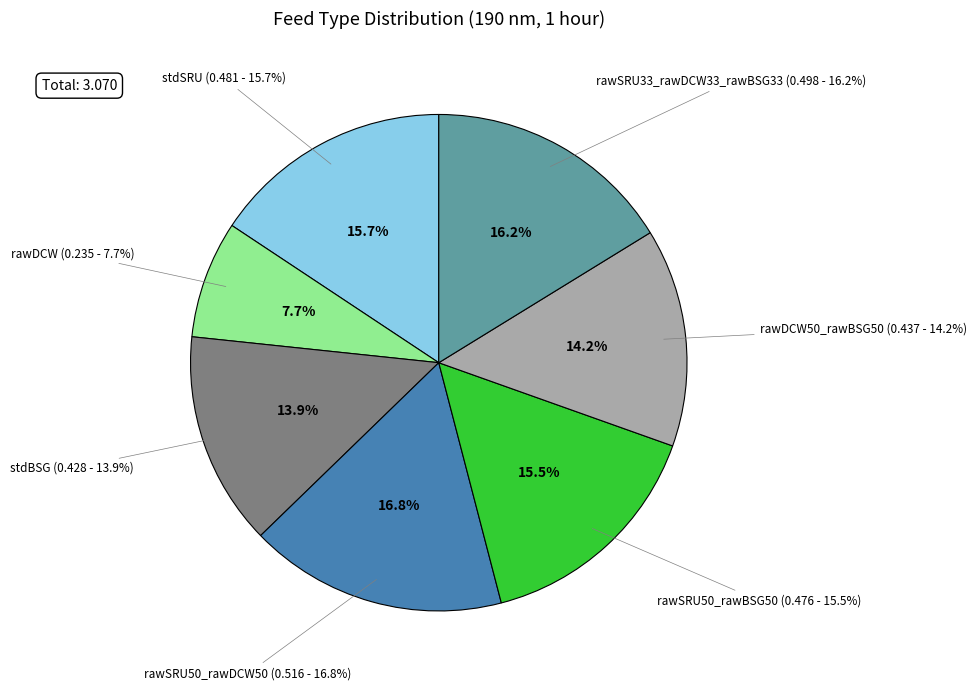

Is stdSRU the majority of the pie?

No